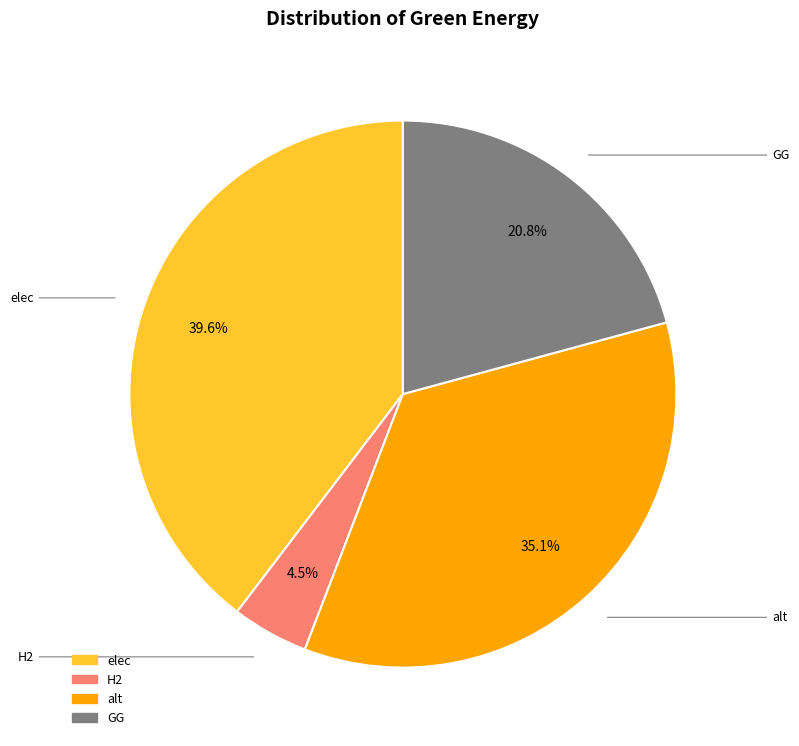

To the nearest percent, what portion does elec represent?

40%